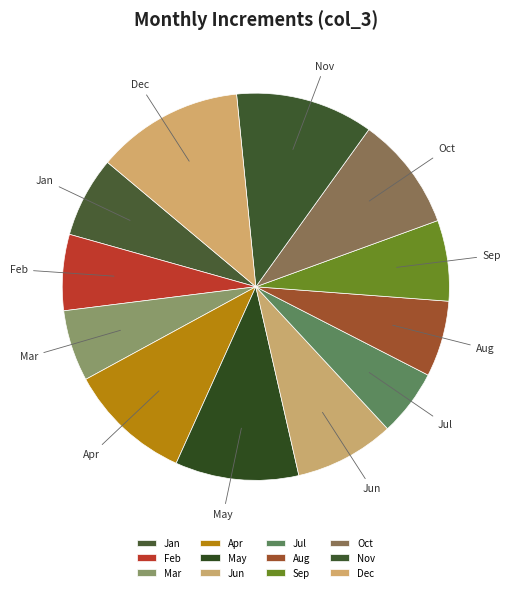

Is there any slice that represents more than half of the pie?

No